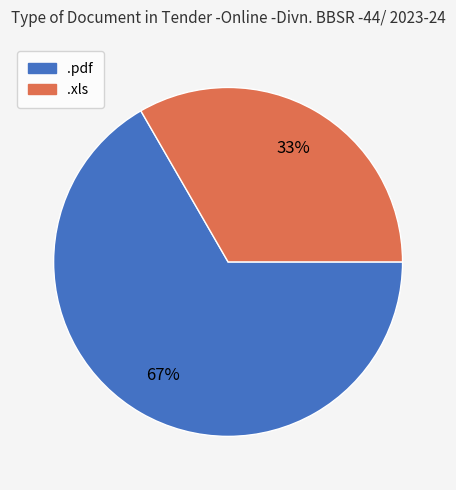

How many segments does this pie chart have?

2